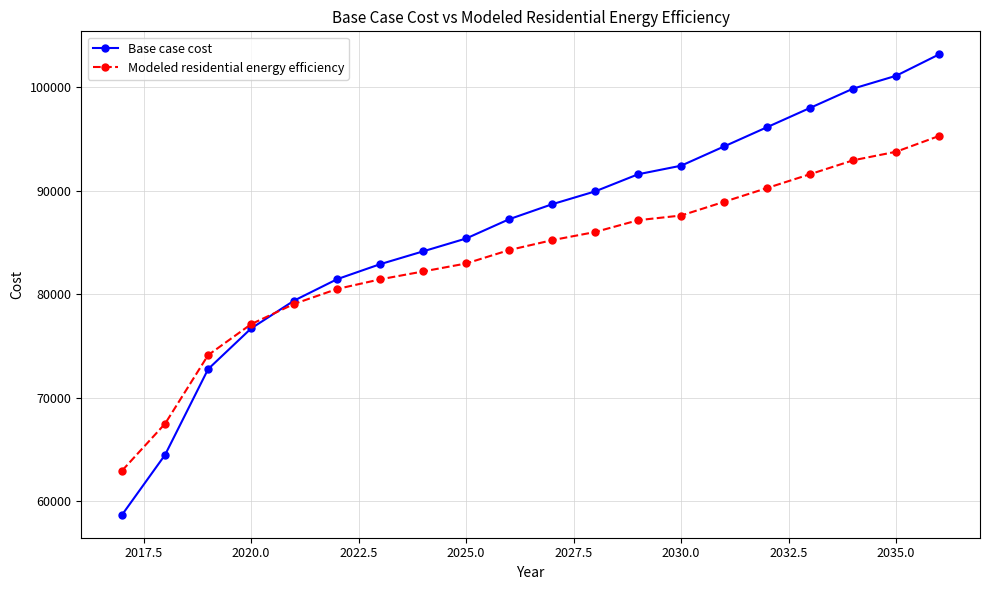

True or false: Base case cost and Modeled residential energy efficiency intersect in this chart.

True